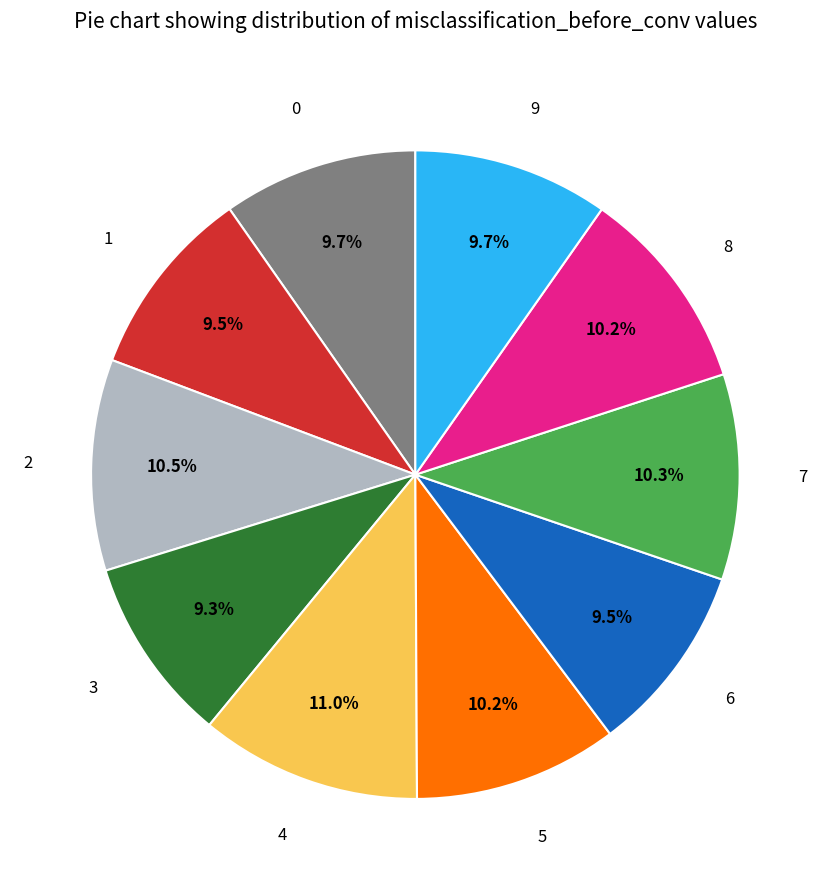

What percentage is the 9 slice, to the nearest percent?

10%